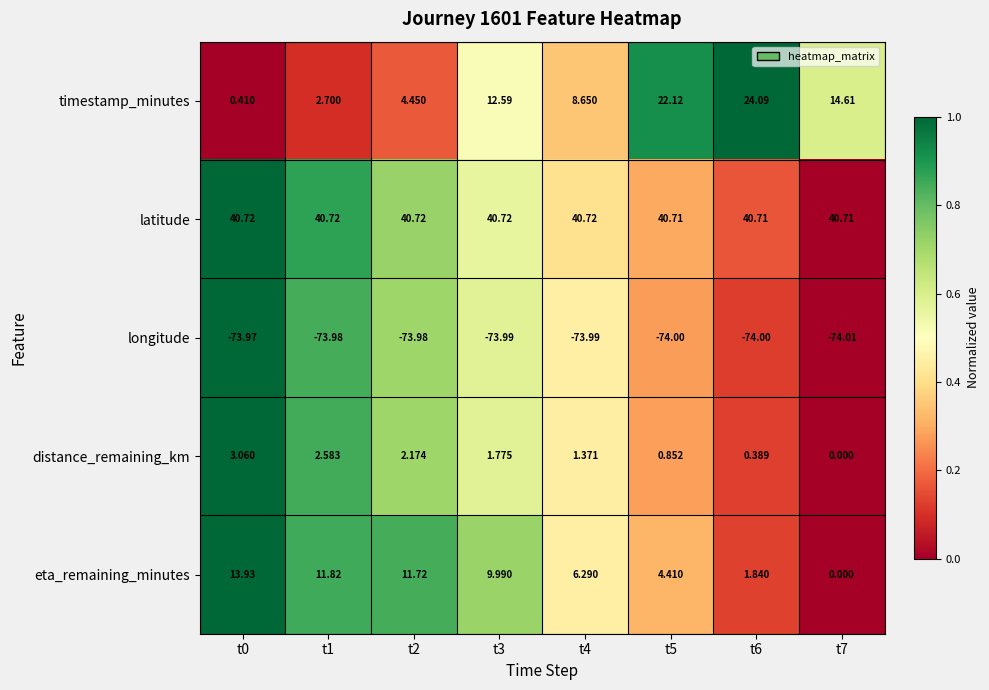

Rank the series by their maximum value, from highest to lowest.

latitude, timestamp_minutes, eta_remaining_minutes, distance_remaining_km, longitude